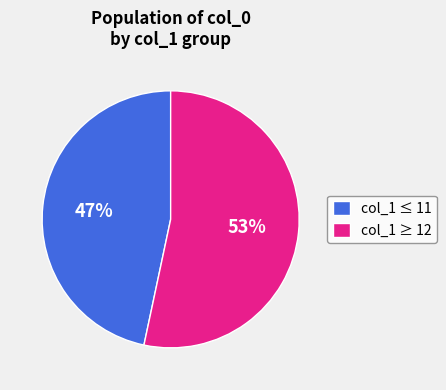

How many segments does this pie chart have?

2